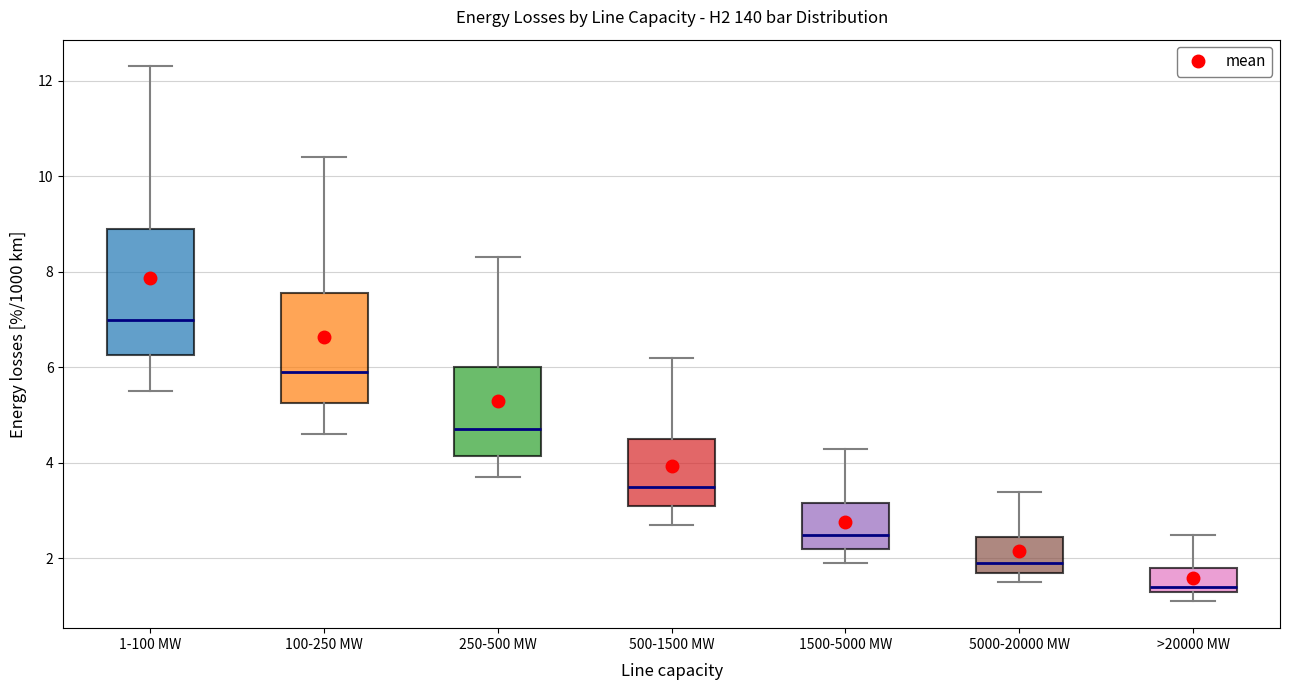

Reading left to right, read every box against the y-axis: the position of its median line, the range the box covers, and the ends of its whiskers. The values are not printed on the chart, so give them approximately, as read against the axis.

1-100 MW: median 7.0, box 6.2 to 9.0, whiskers 5.6 to 12.4
100-250 MW: median 6.0, box 5.2 to 7.6, whiskers 4.6 to 10.4
250-500 MW: median 4.8, box 4.2 to 6.0, whiskers 3.8 to 8.4
500-1500 MW: median 3.6, box 3.2 to 4.6, whiskers 2.8 to 6.2
1500-5000 MW: median 2.6, box 2.2 to 3.2, whiskers 2.0 to 4.4
5000-20000 MW: median 2.0, box 1.8 to 2.4, whiskers 1.6 to 3.4
>20000 MW: median 1.4 (just above the box's lower edge), box 1.4 to 1.8, whiskers 1.2 to 2.6